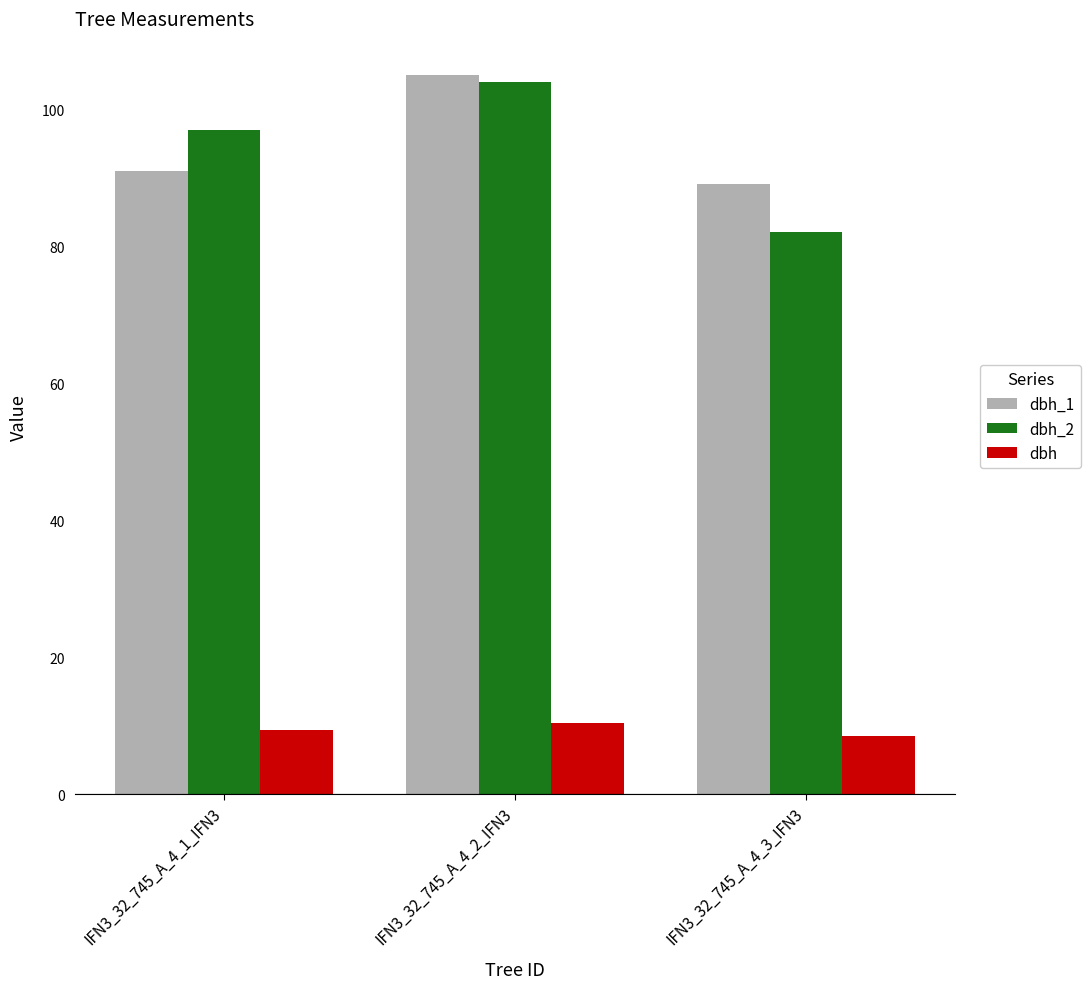

Are the bars horizontal?

No